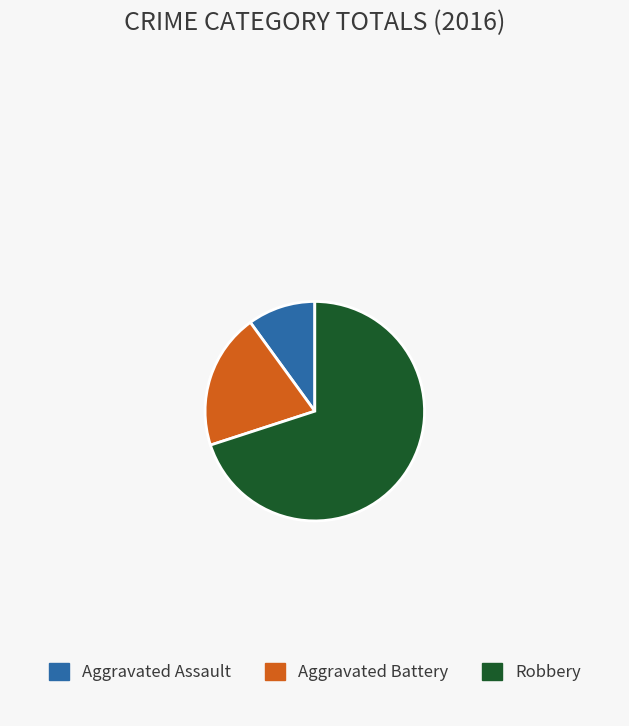

Is there any slice that represents more than half of the pie?

Yes